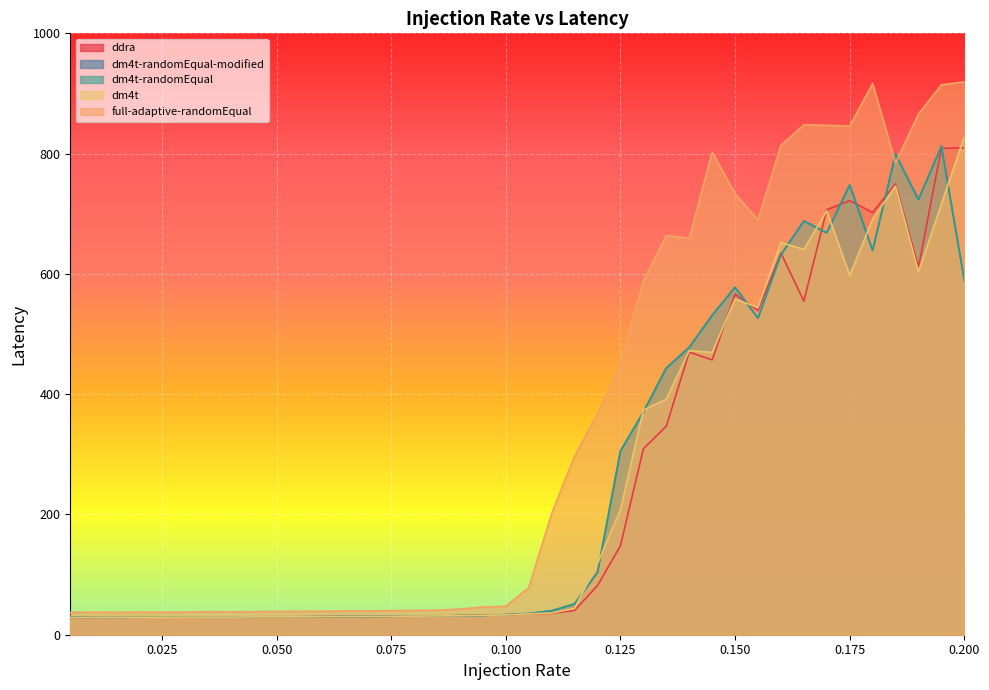

How many values in the dm4t-randomEqual-modified series exceed 35?

20